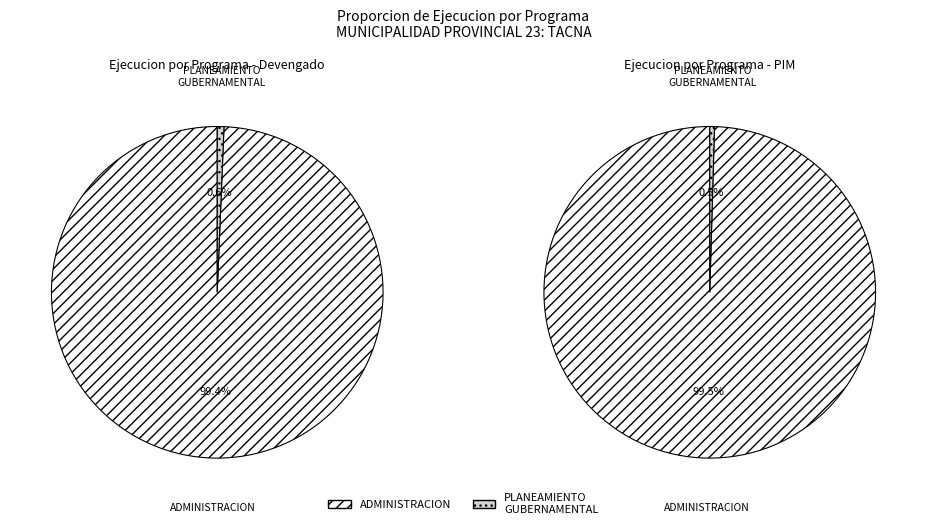

To the nearest percent, what percentage of the pie is 006: PLANEAMIENTO GUBERNAMENTAL?

1%